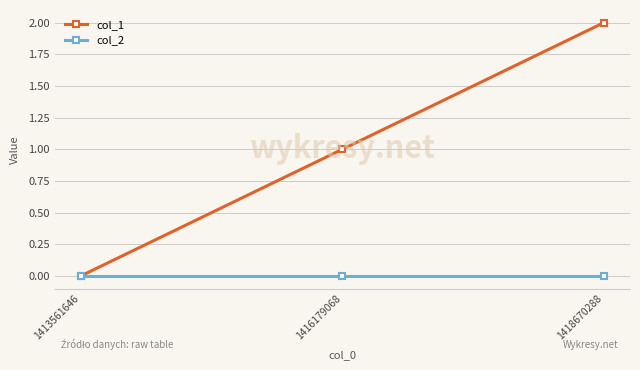

Count the number of categories in the chart.

3